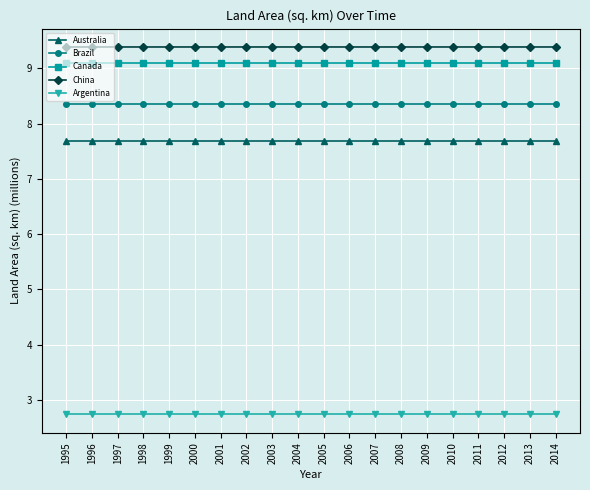

Rank the series at 2012 from highest to lowest value.

China, Canada, Brazil, Australia, Argentina